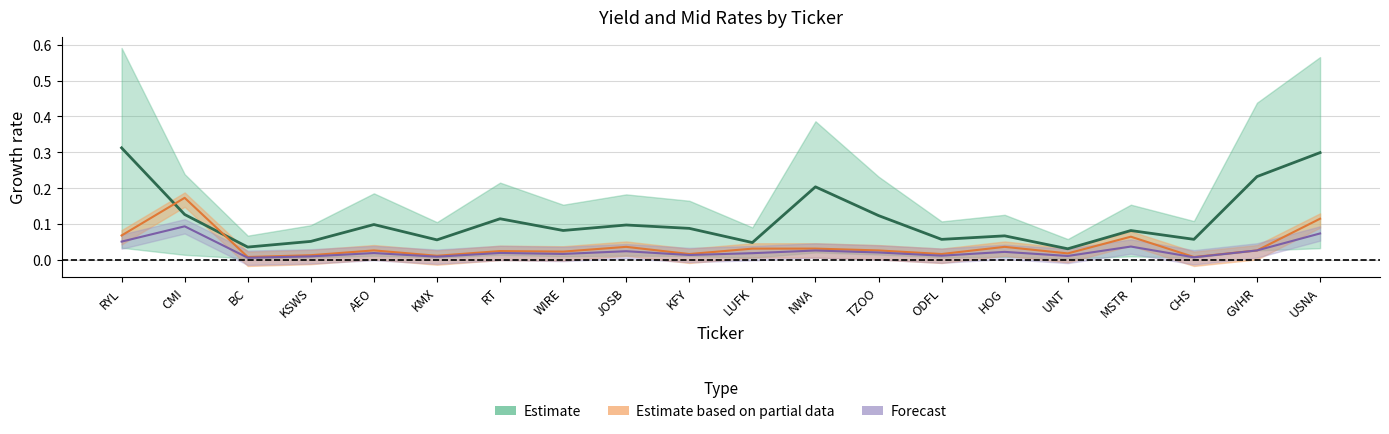

Is this an area chart (filled region under the line)?

No